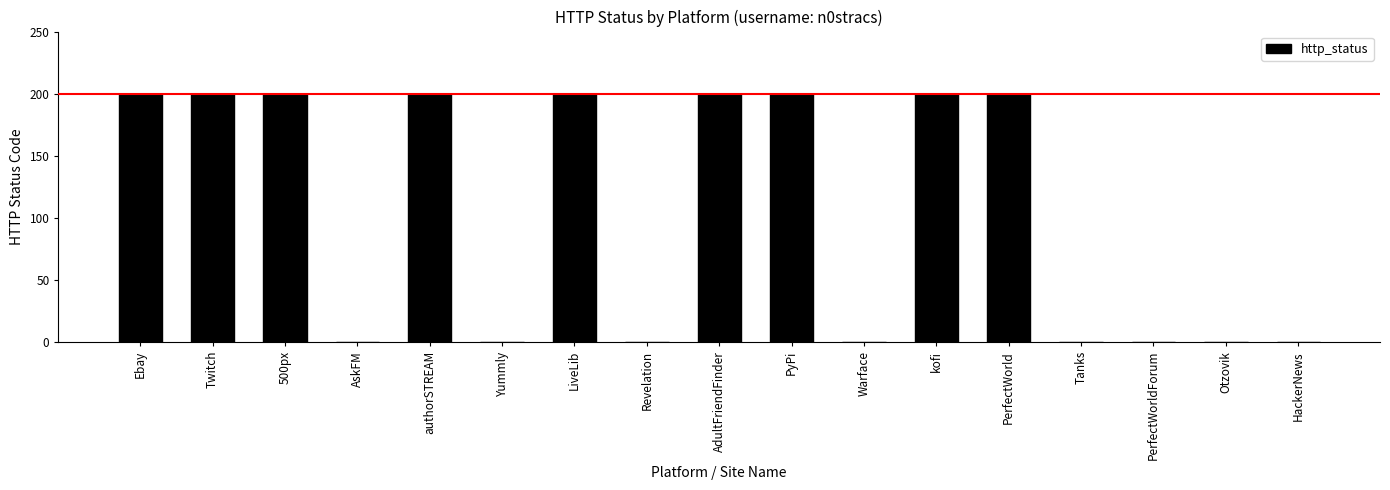

What is the ratio of the value at authorSTREAM to the value at PyPi?

1.0